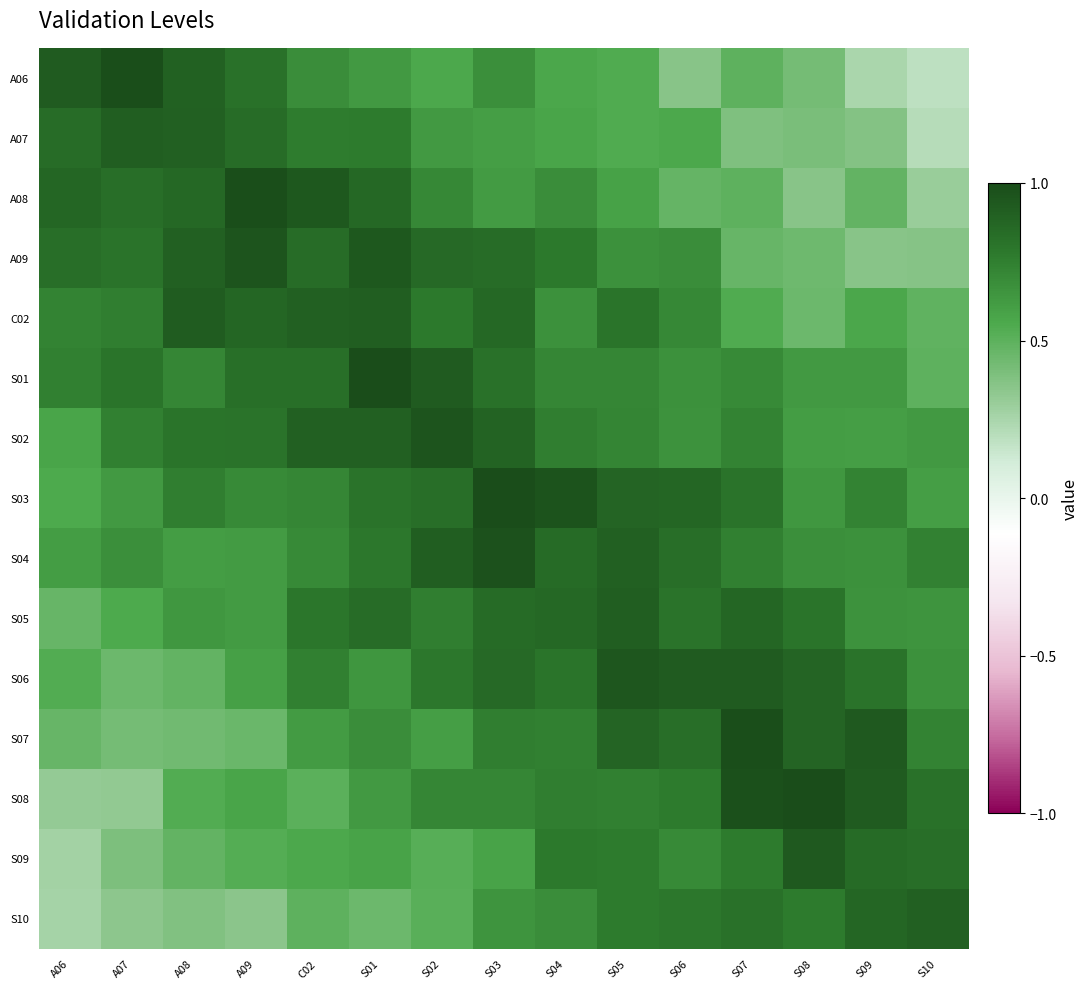

What is the smallest value displayed?

0.2